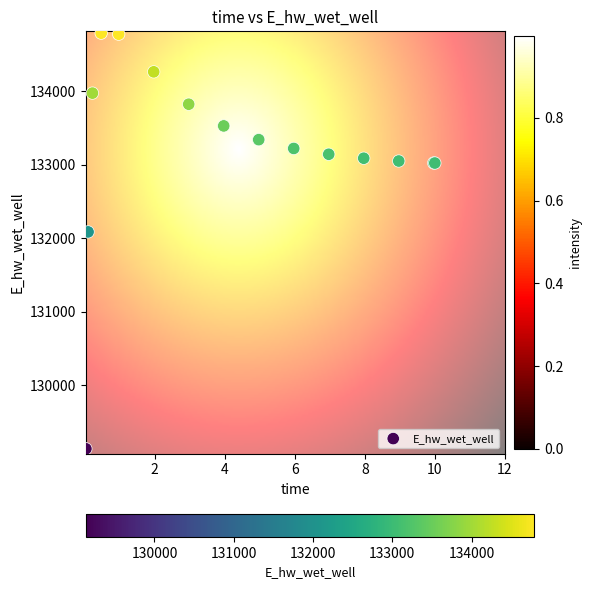

What Y value in the scatter plot is closest to 131962?

132086.3